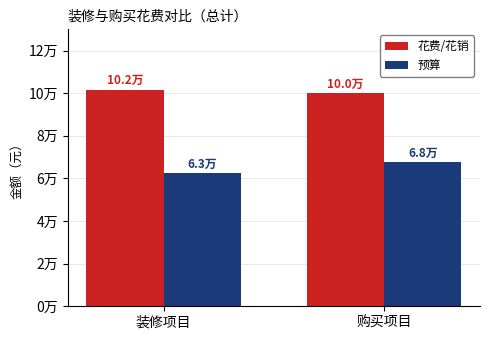

What is the value of the 预算 bar at the 2nd from the left?

67900